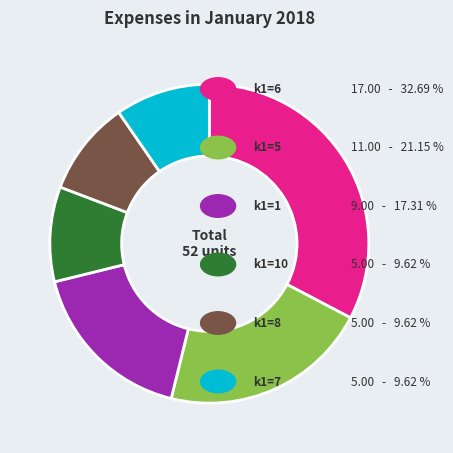

Is there a majority slice in this chart?

No